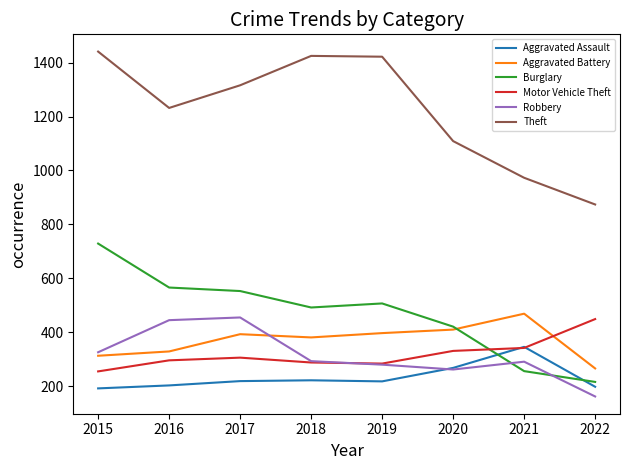

At how many categories does at least one series exceed 1205?

5